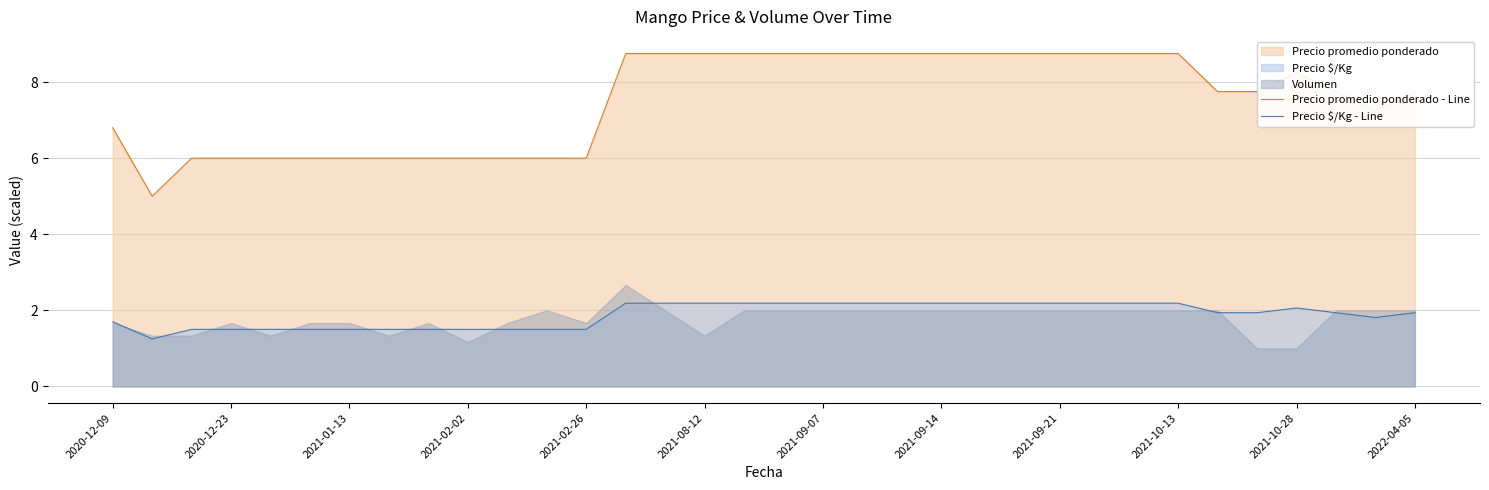

What is the highest value of the Precio promedio ponderado - Line series?

8.8